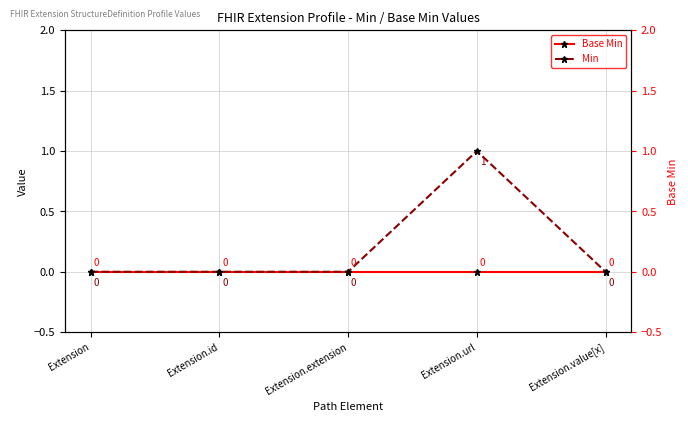

True or false: Base Min and Min cross at least once.

False